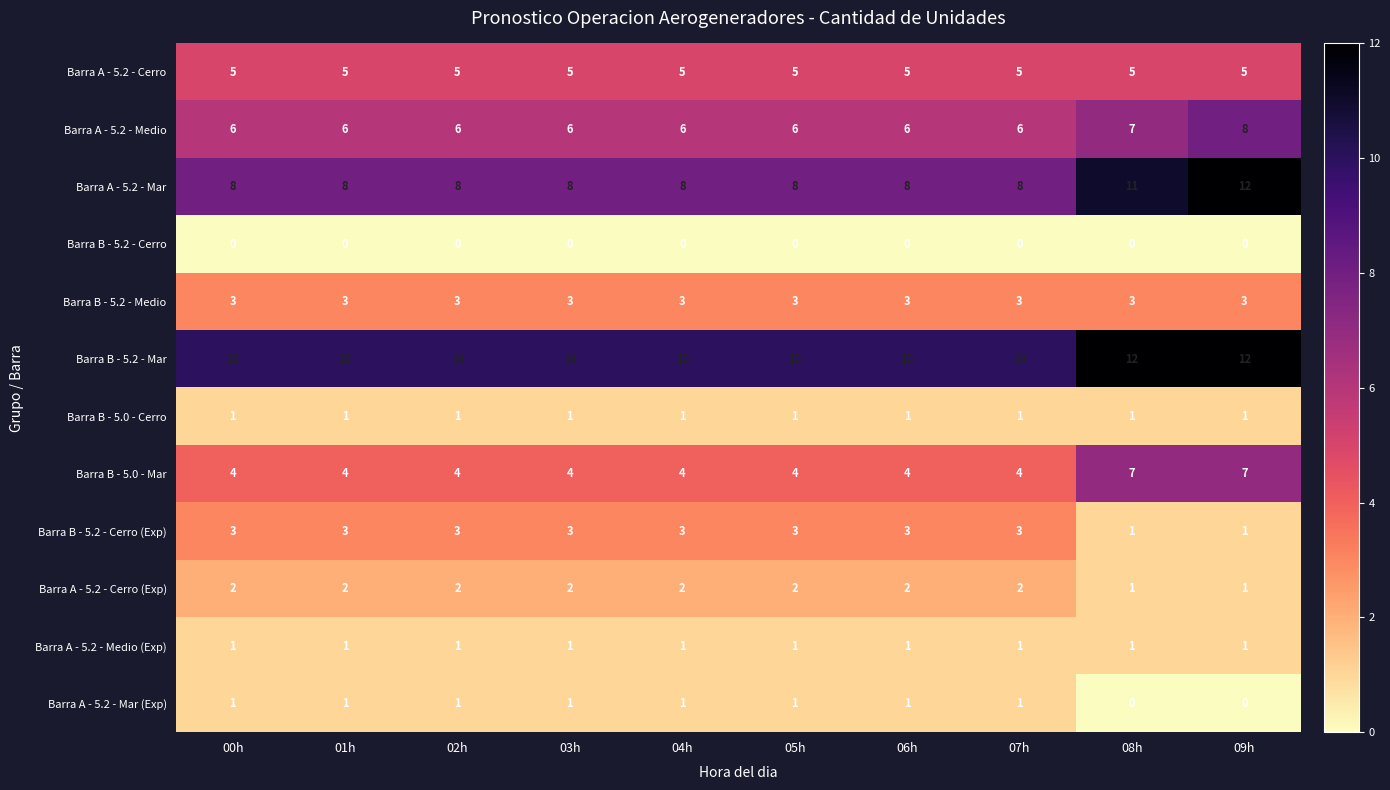

Which series has the largest total across all categories?

Barra B - 5.2 - Mar